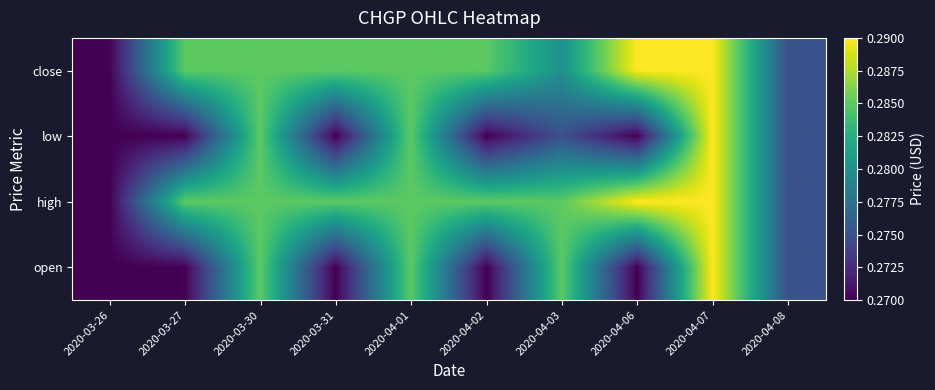

What is the smallest value displayed?

0.3